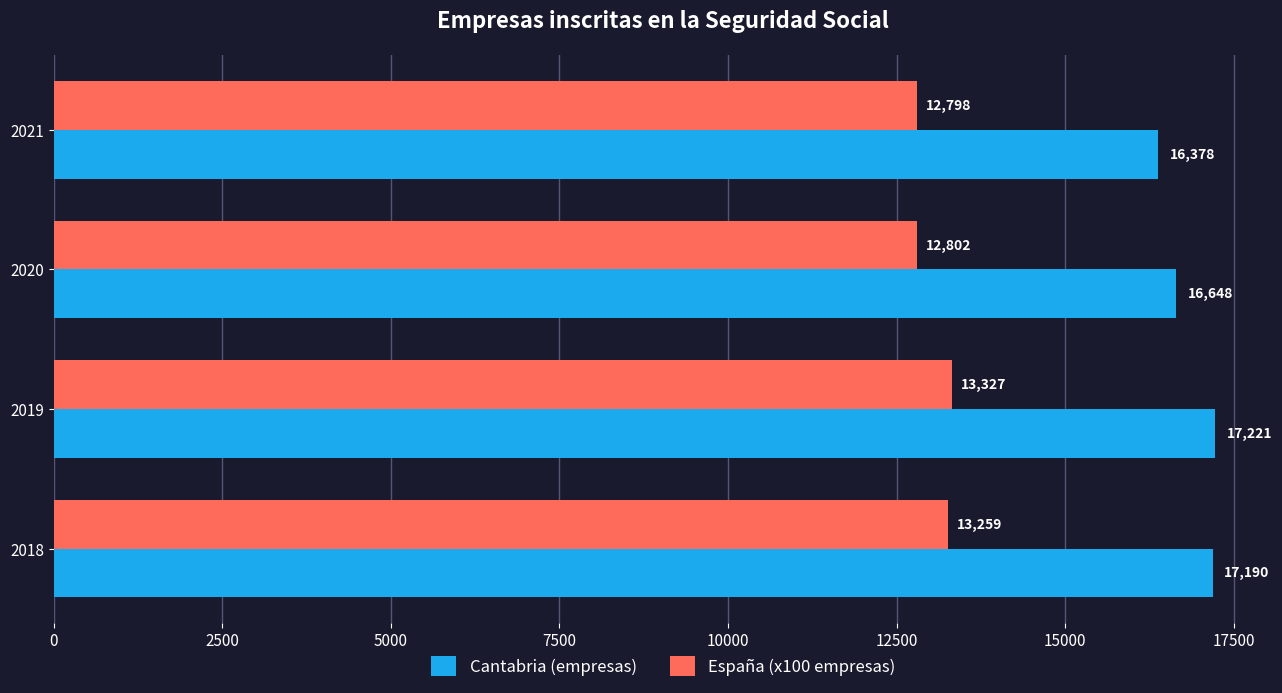

List the series in order of their overall mean, lowest first.

España (x100 empresas), Cantabria (empresas)